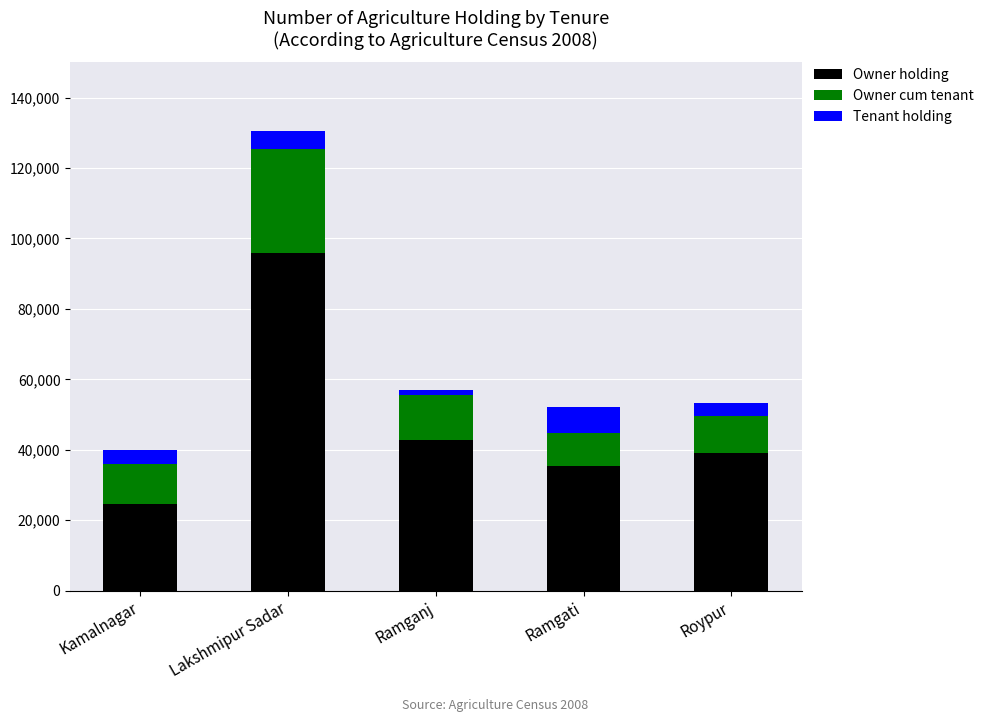

What value does the Owner holding series have at Ramgati?

35304